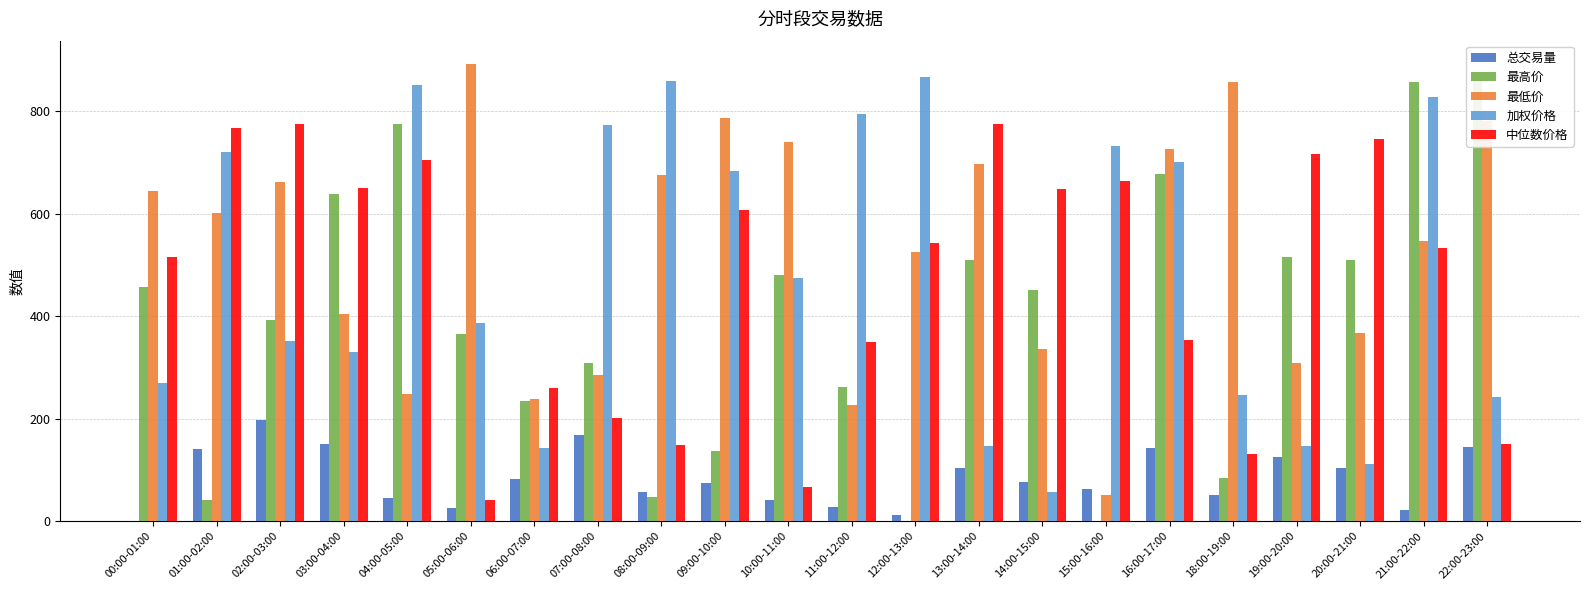

Which series has the largest total across all categories?

最低价